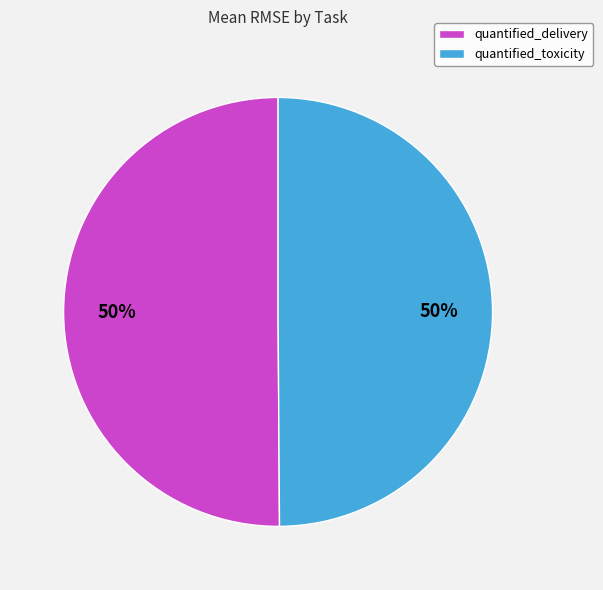

Do quantified_delivery and quantified_toxicity together represent more than half of the pie?

Yes